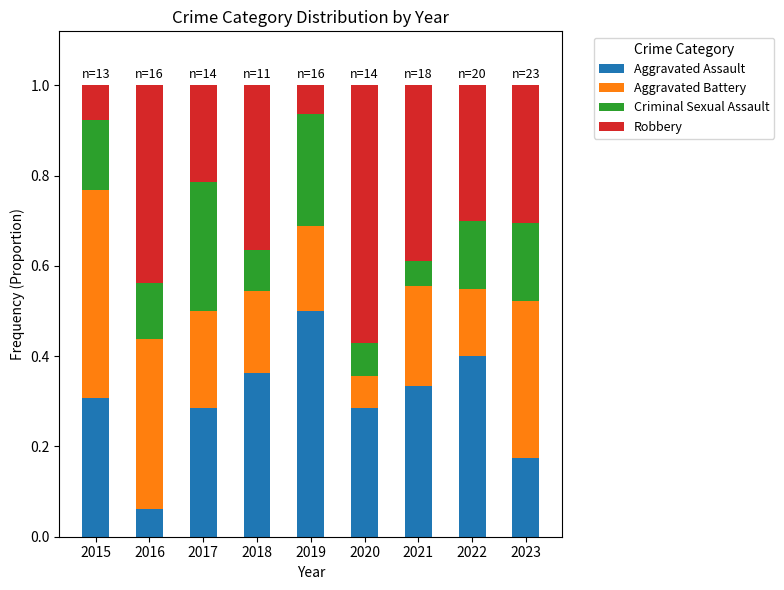

The Aggravated Assault series shows 0.3 at 2015. True or false?

True